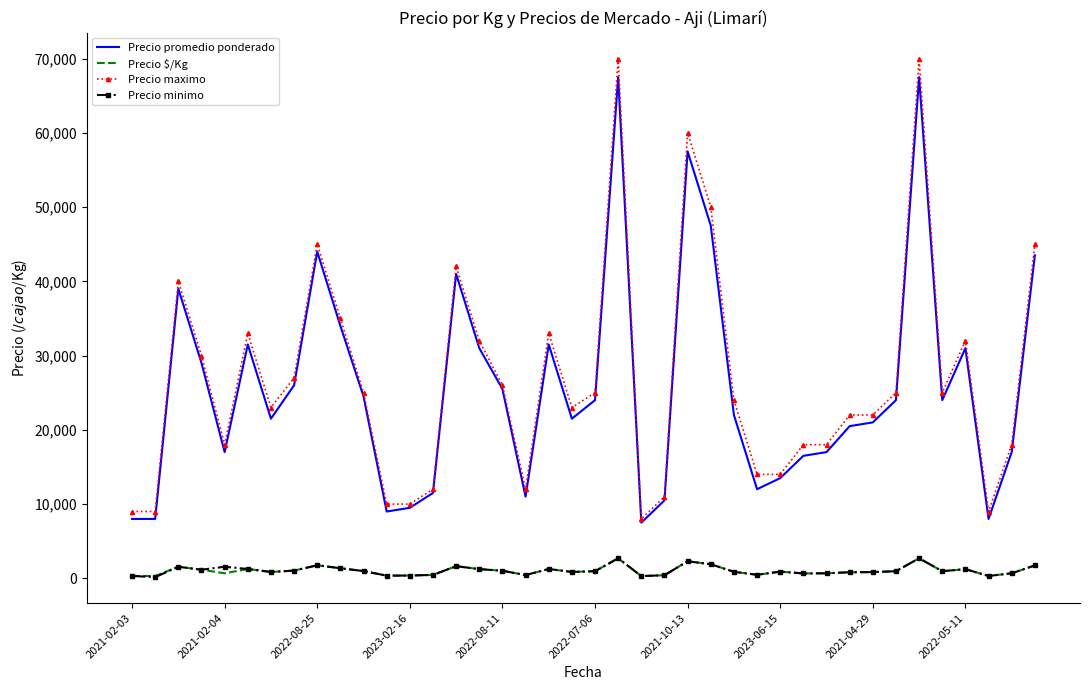

Which series has the widest spread of values?

Precio maximo